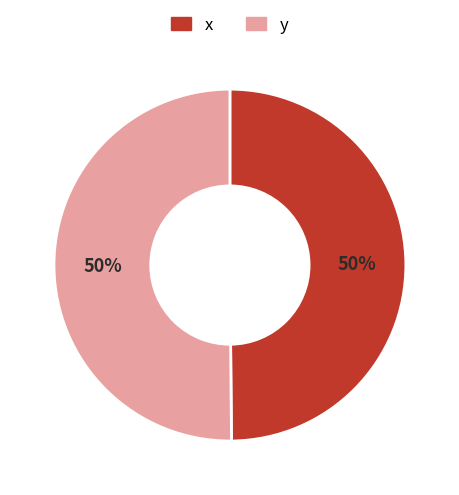

Is it true that y is 64% of the pie?

False